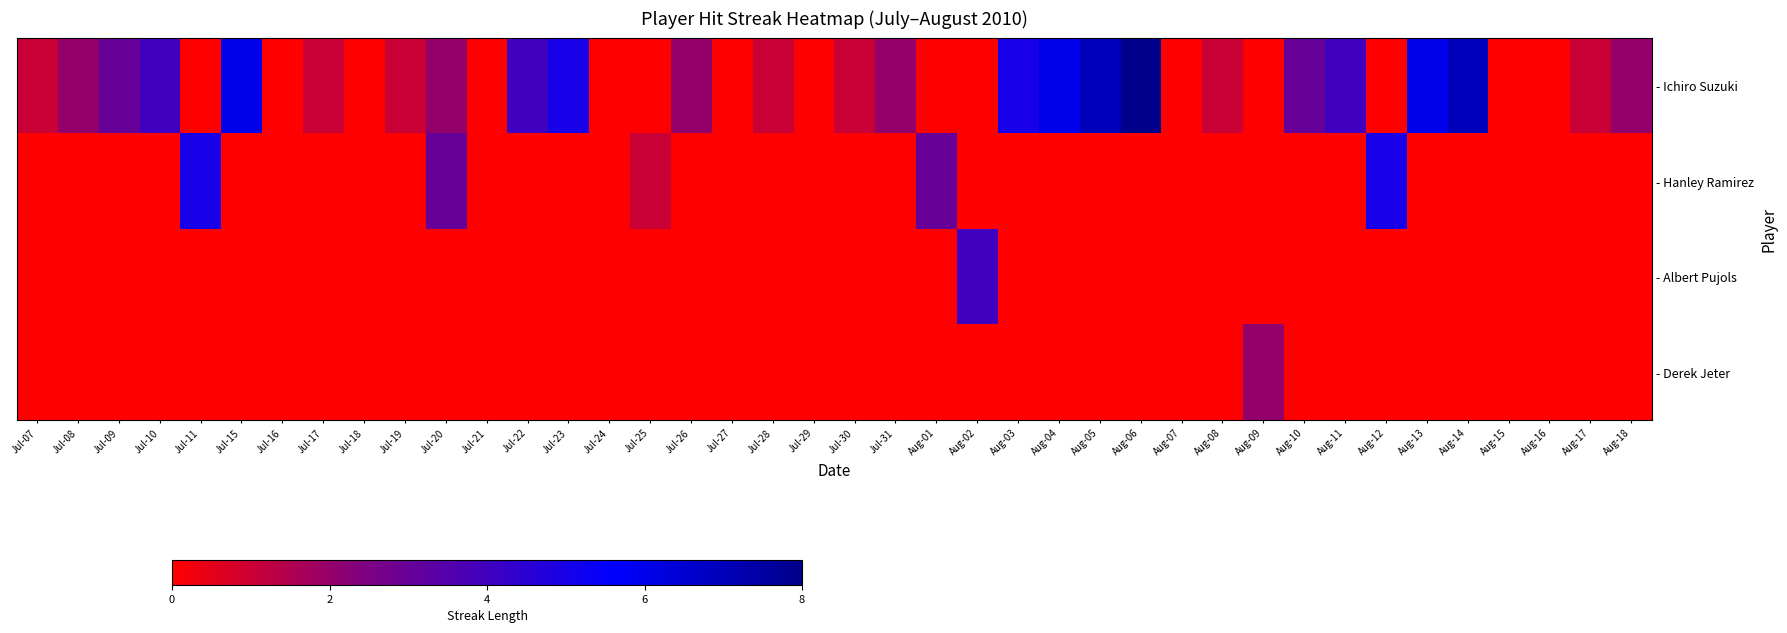

Which has a higher value, Jul-21 or Aug-08?

Aug-08